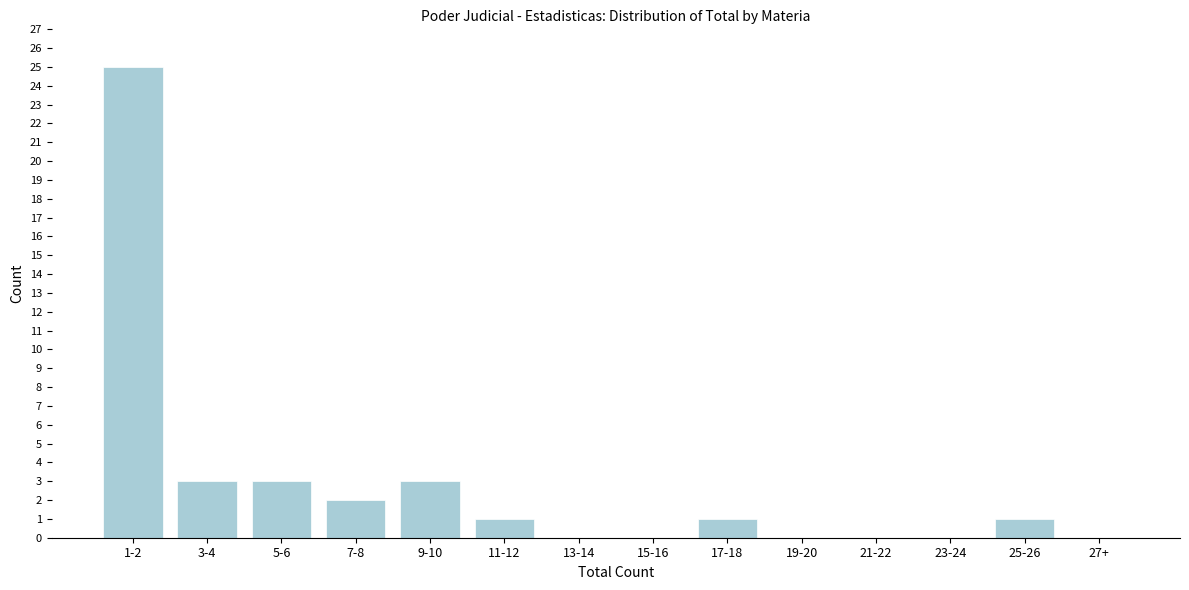

Reading left to right, transcribe all the data shown in this chart.

1-2=25	3-4=3	5-6=3	7-8=2	9-10=3	11-12=1	13-14=0	15-16=0	17-18=1	19-20=0	21-22=0	23-24=0	25-26=1	27+=0